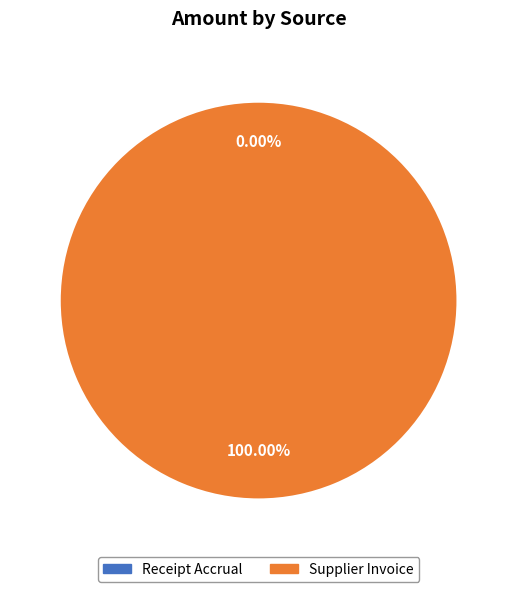

Rank the categories by value from highest to lowest.

Supplier Invoice, Receipt Accrual